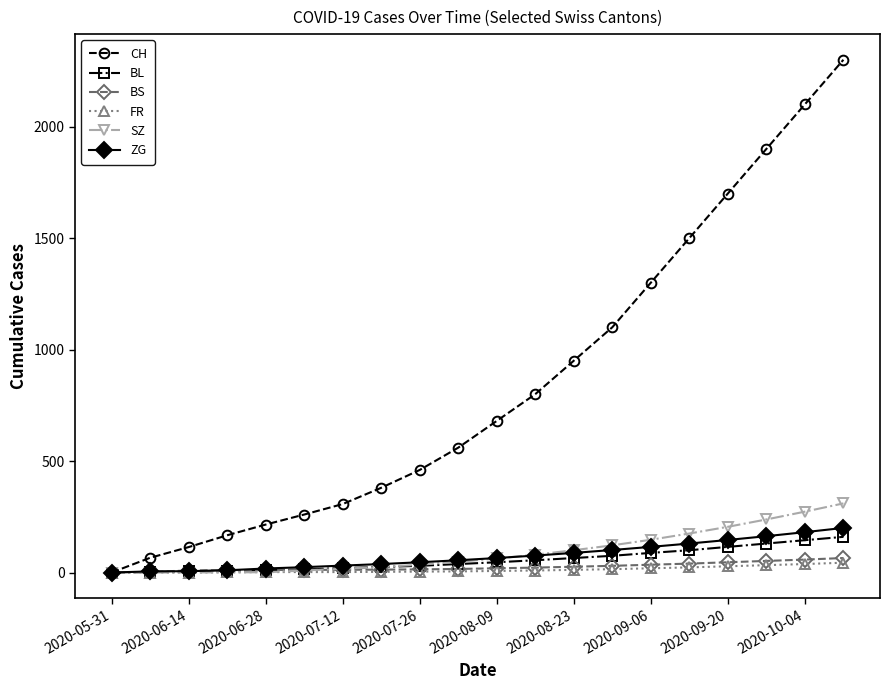

How many distinct data groups are displayed?

6